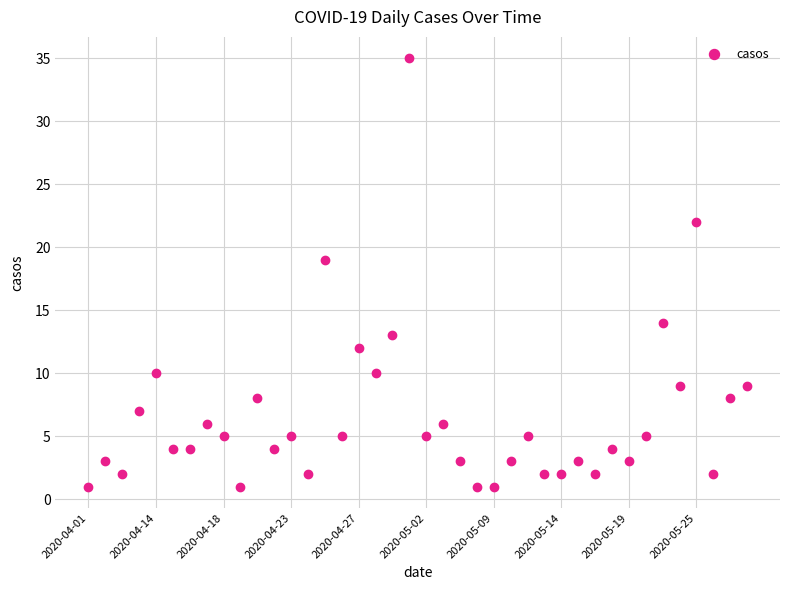

What is the sum of all values?

265